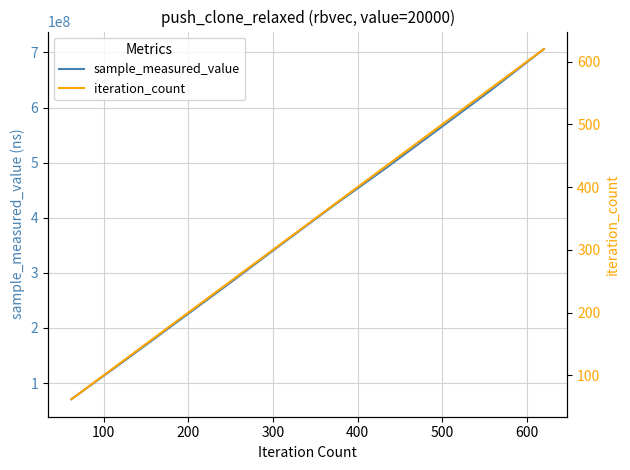

What is the maximum value for sample_measured_value?

706219779